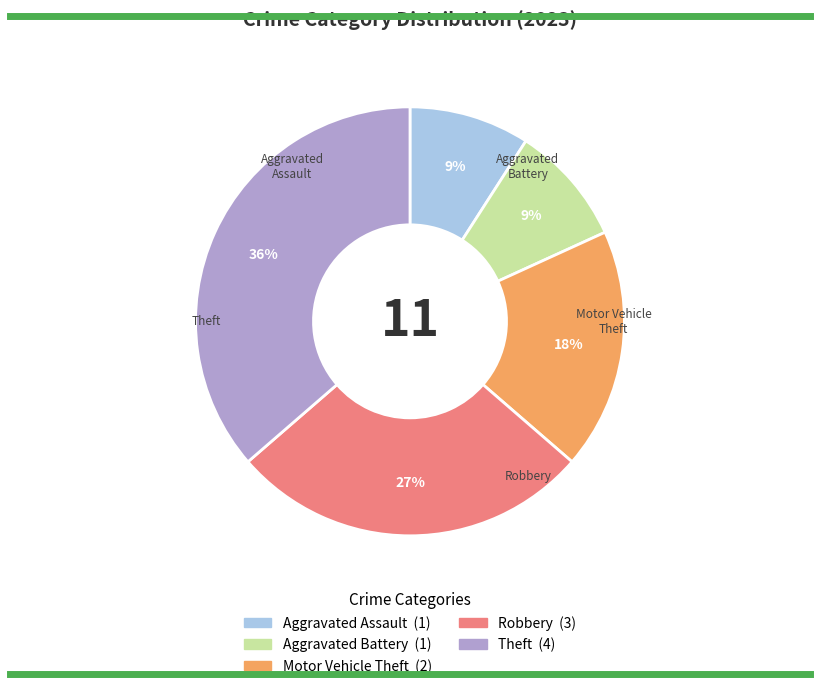

Approximately how many times larger is the value at Aggravated Assault compared to Motor Vehicle Theft?

0.5